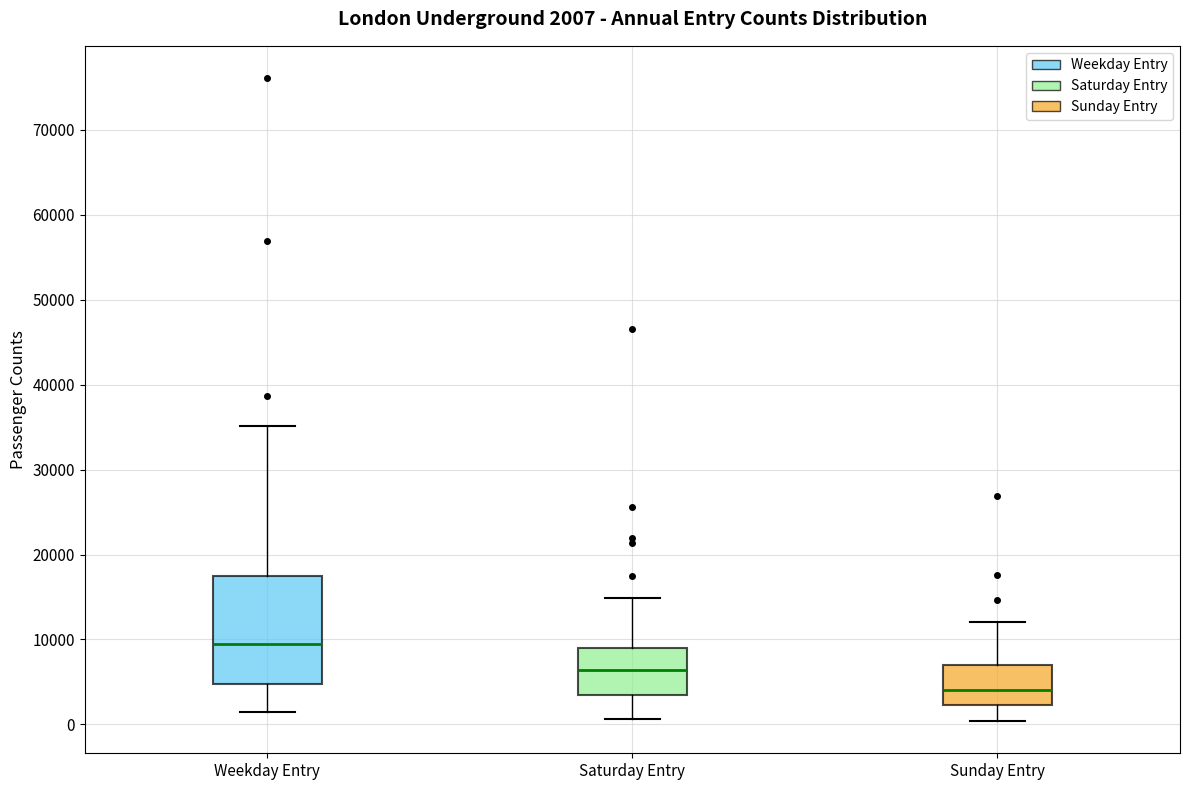

Which box's median line is the lowest?

Sunday Entry